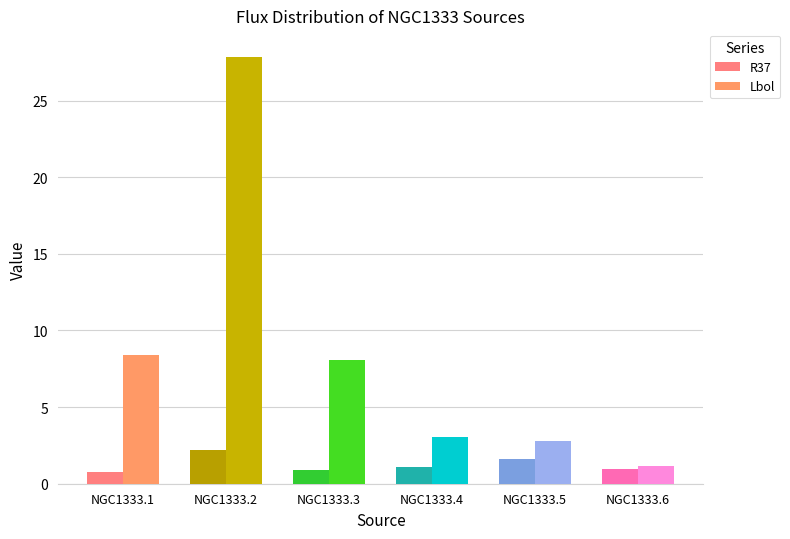

Which series changed the most between NGC1333.2 and NGC1333.4?

Lbol